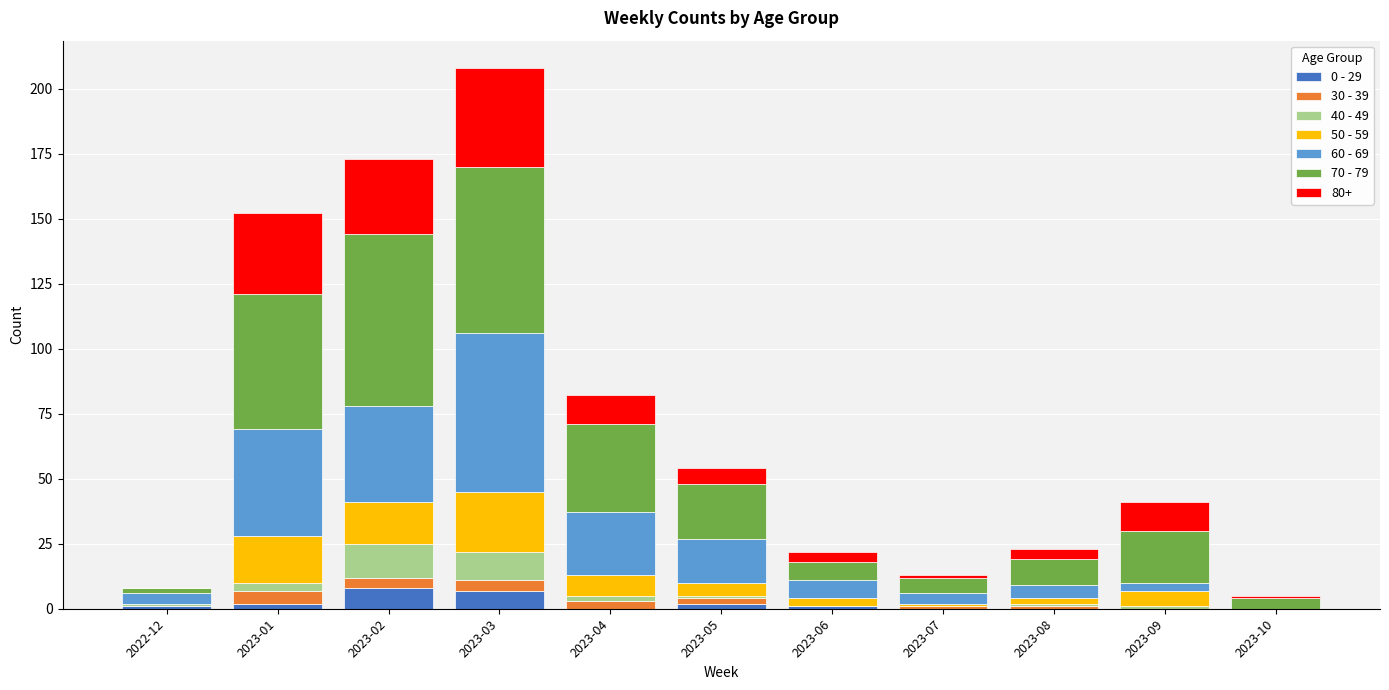

What are all the series names shown in the legend?

0 - 29, 30 - 39, 40 - 49, 50 - 59, 60 - 69, 70 - 79, 80+